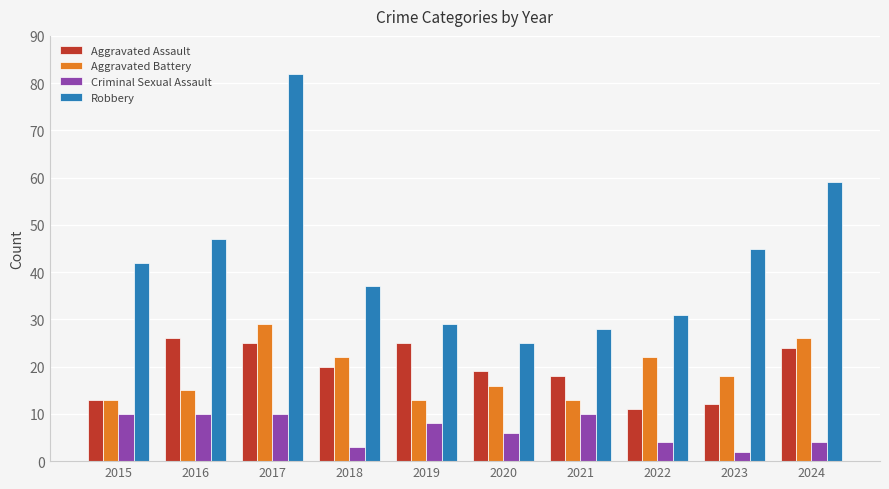

How many data points does each series have?

10